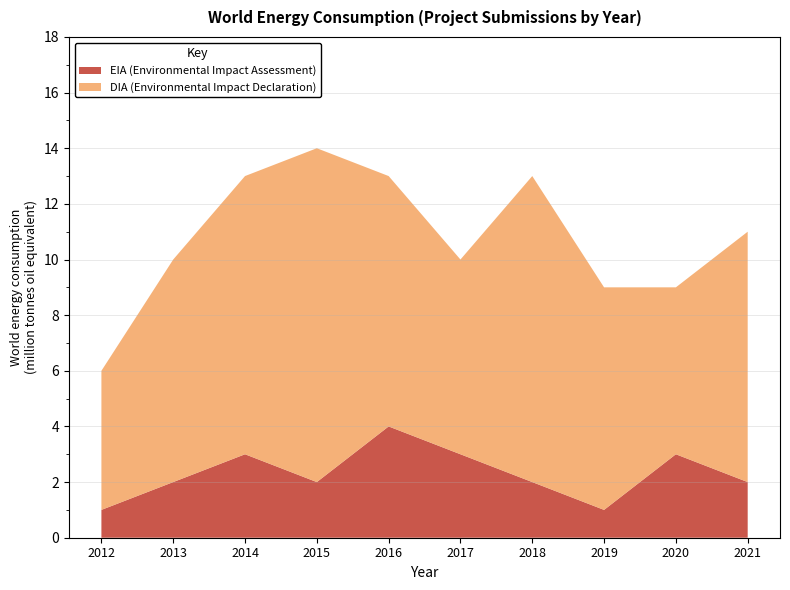

Reading left to right, list all the values displayed in this chart.

DIA: 5	8	10	12	9	7	11	8	6	9
EIA: 1	2	3	2	4	3	2	1	3	2